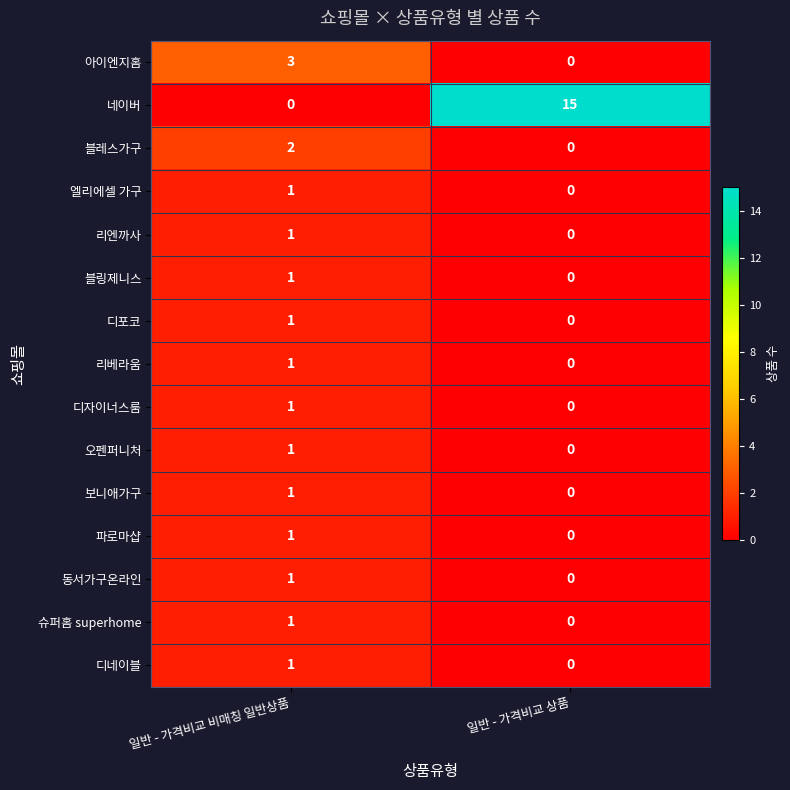

Which series has the largest range (max minus min)?

네이버